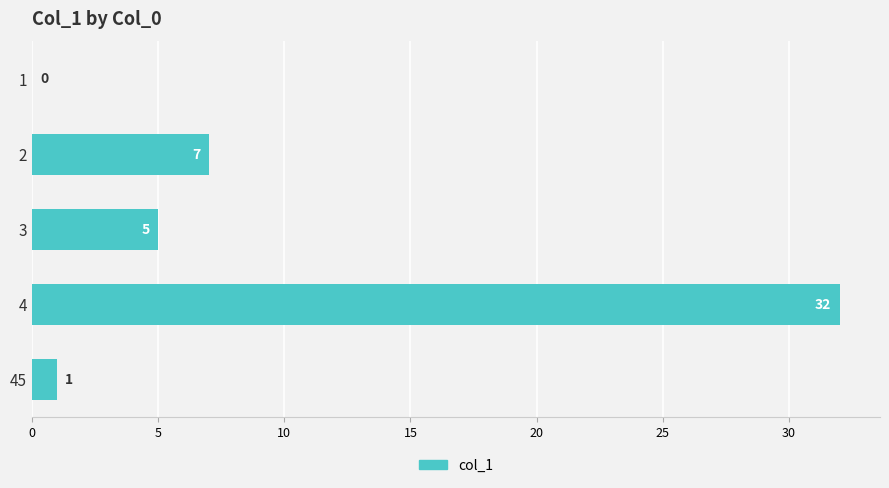

Reading top to bottom, list all the values displayed in this chart.

1=0	2=7	3=5	4=32	45=1